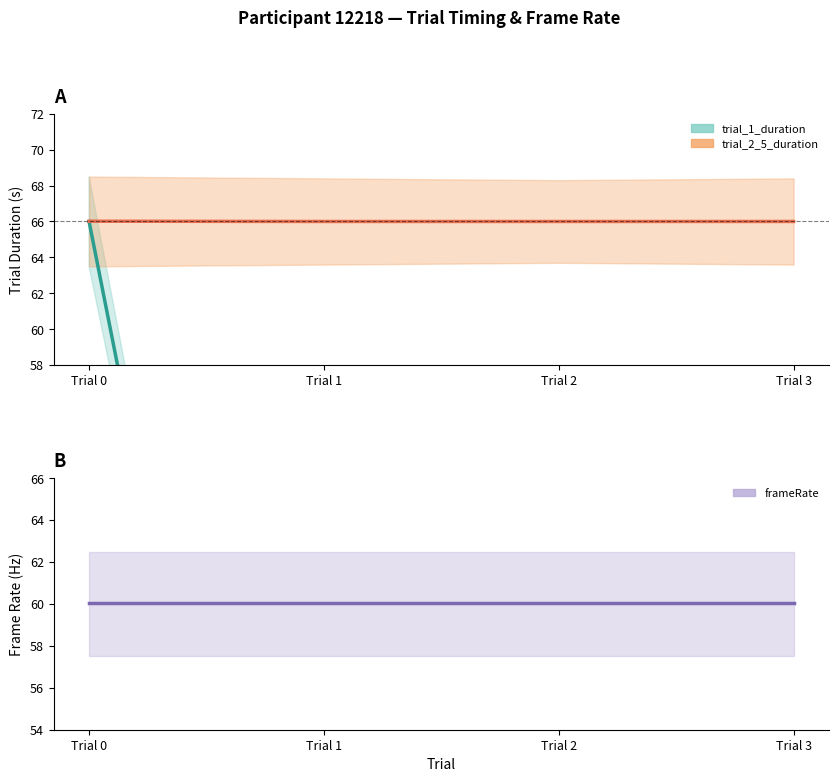

Read the trial_2_5_duration value at Trial 0.

66.0